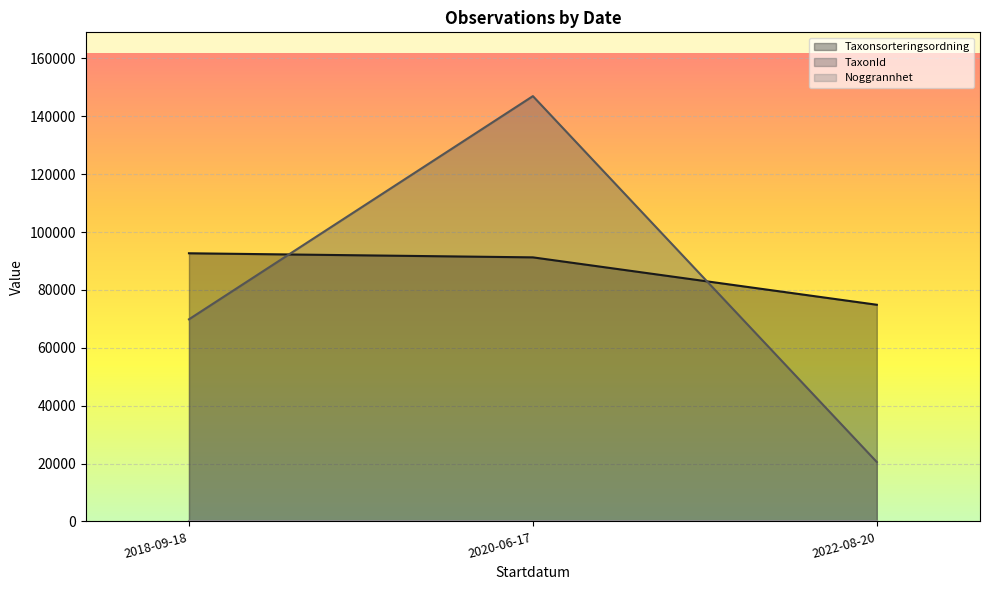

How many distinct data groups are displayed?

3